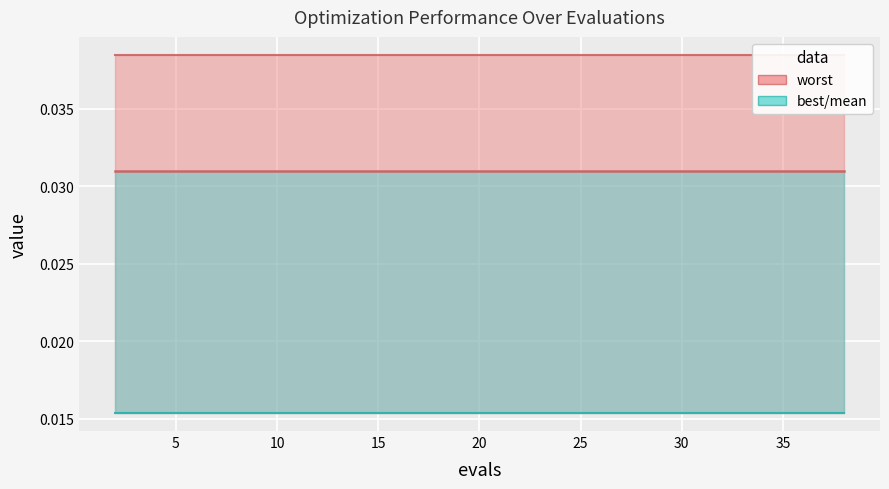

Which series changed the most between 8 and 10?

mean